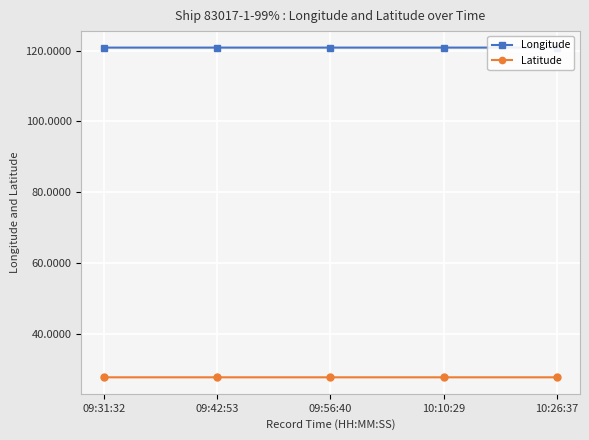

At which label does Latitude reach its peak?

09:31:32